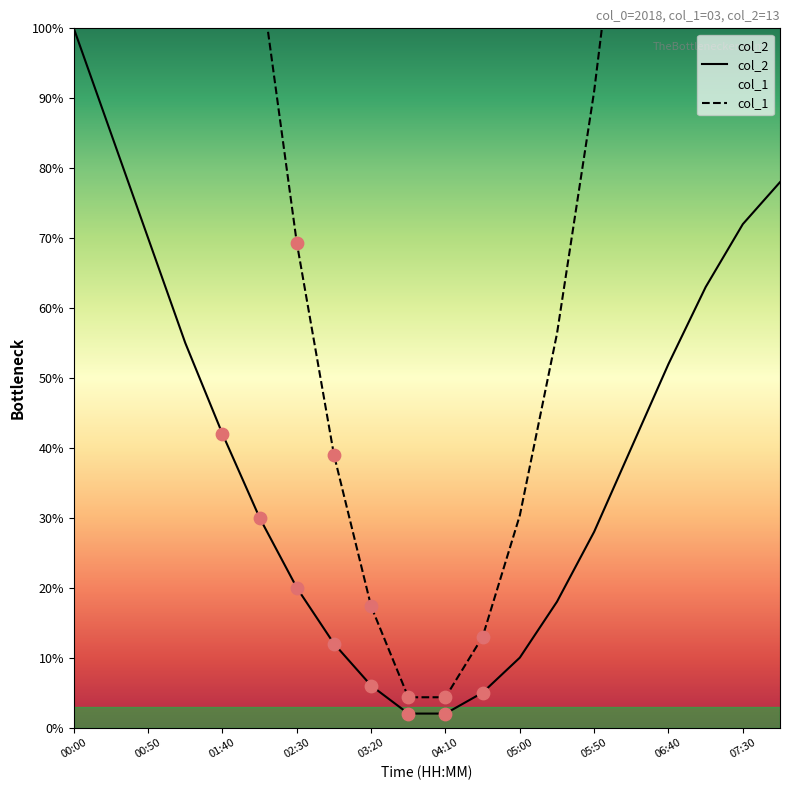

At which category is the sum across all series the highest?

00:00